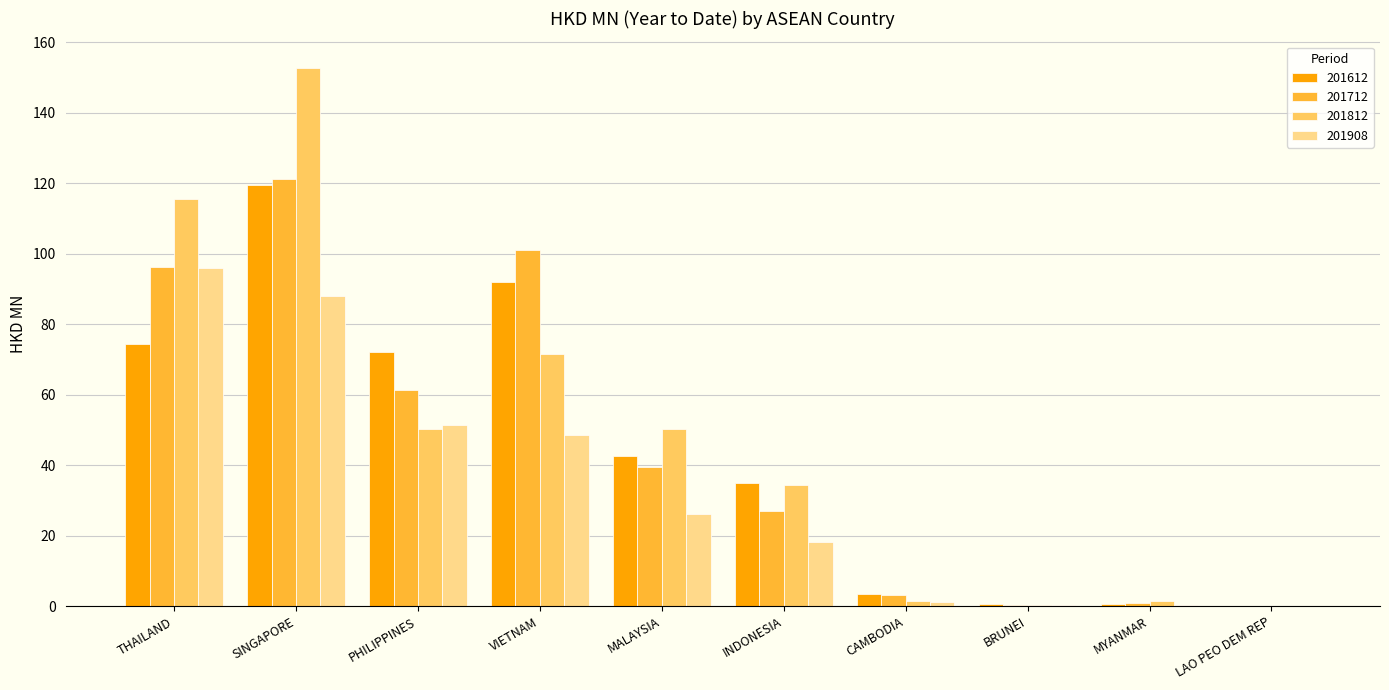

Between SINGAPORE and PHILIPPINES, which series saw the biggest shift?

201812